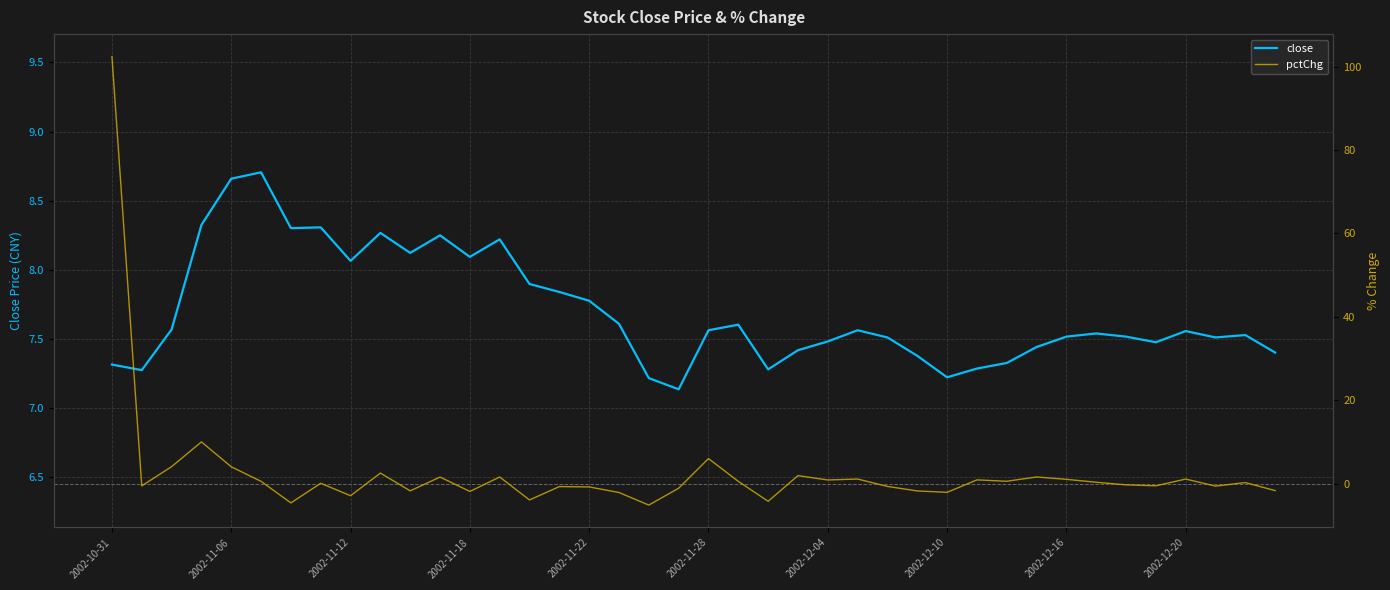

What position from the left is 33?

34